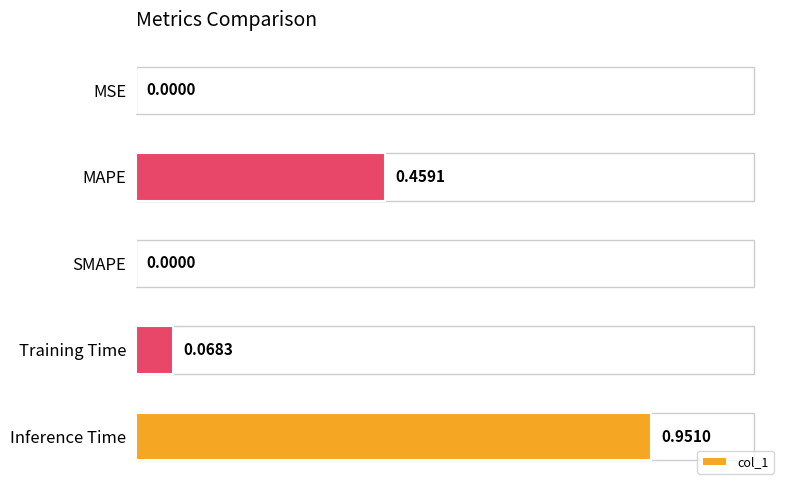

Which category has the highest value across all series?

Inference Time